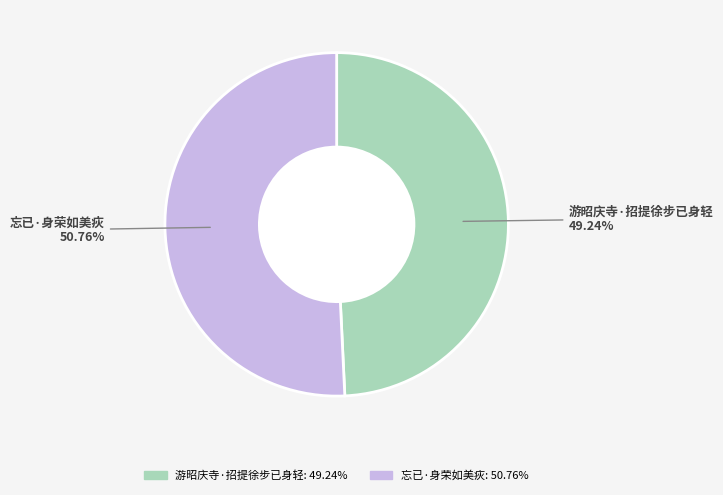

What percentage is the 游昭庆寺·招提徐步已身轻 slice, to the nearest percent?

49%